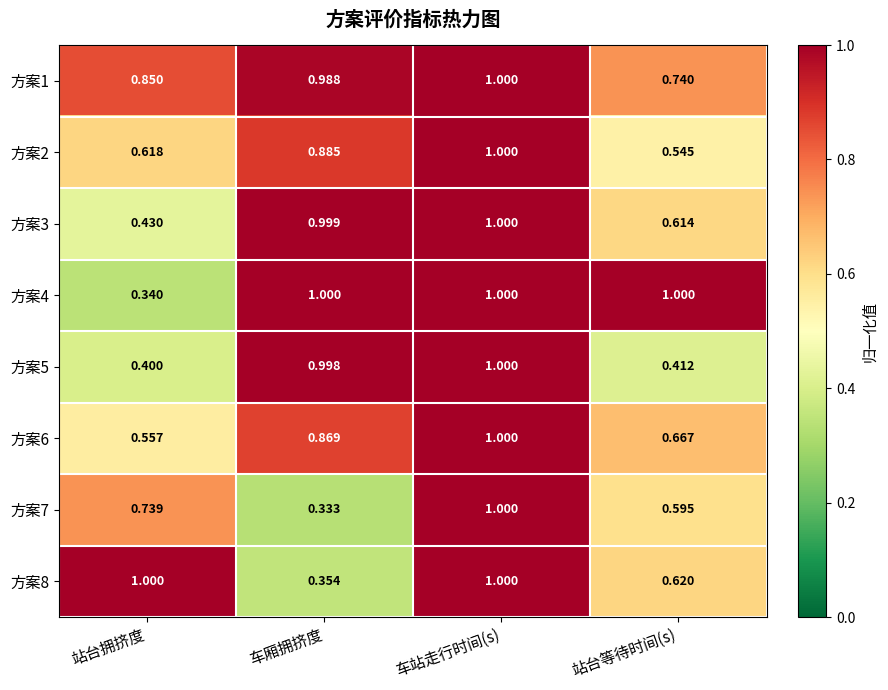

At which label is 方案5 closest to 0?

站台拥挤度